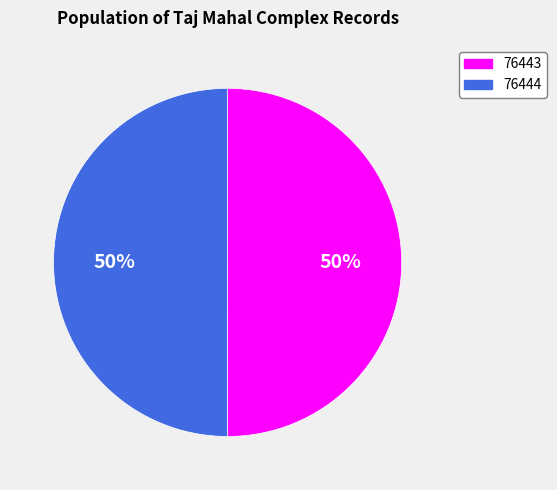

True or false: 76444 accounts for 50% of the total.

True